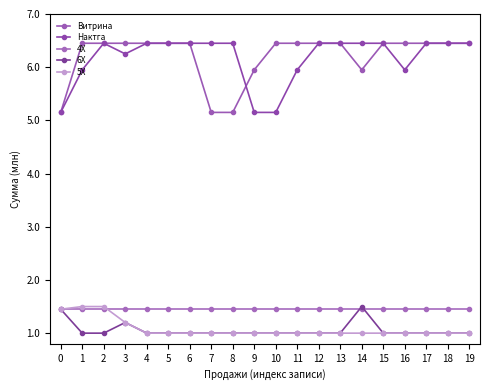

What is the lowest value of the Нактга series?

5150000